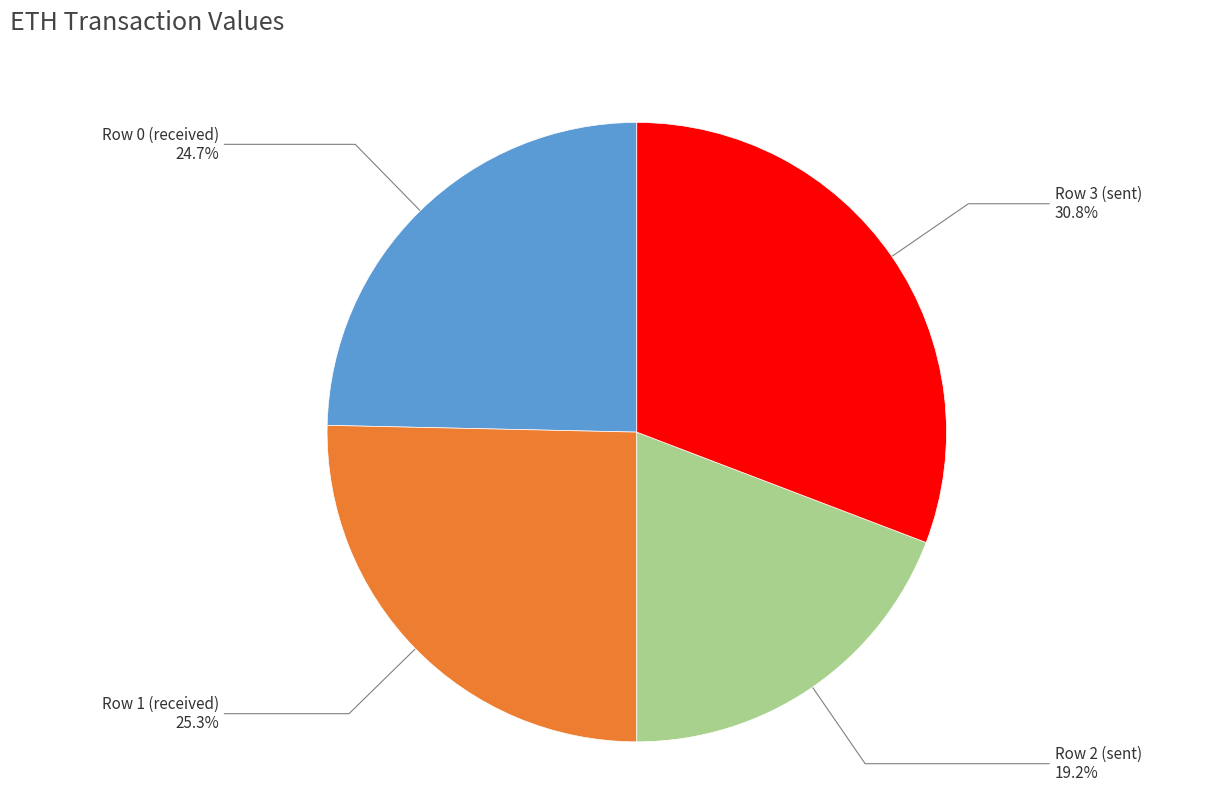

Does any single category account for the majority?

No